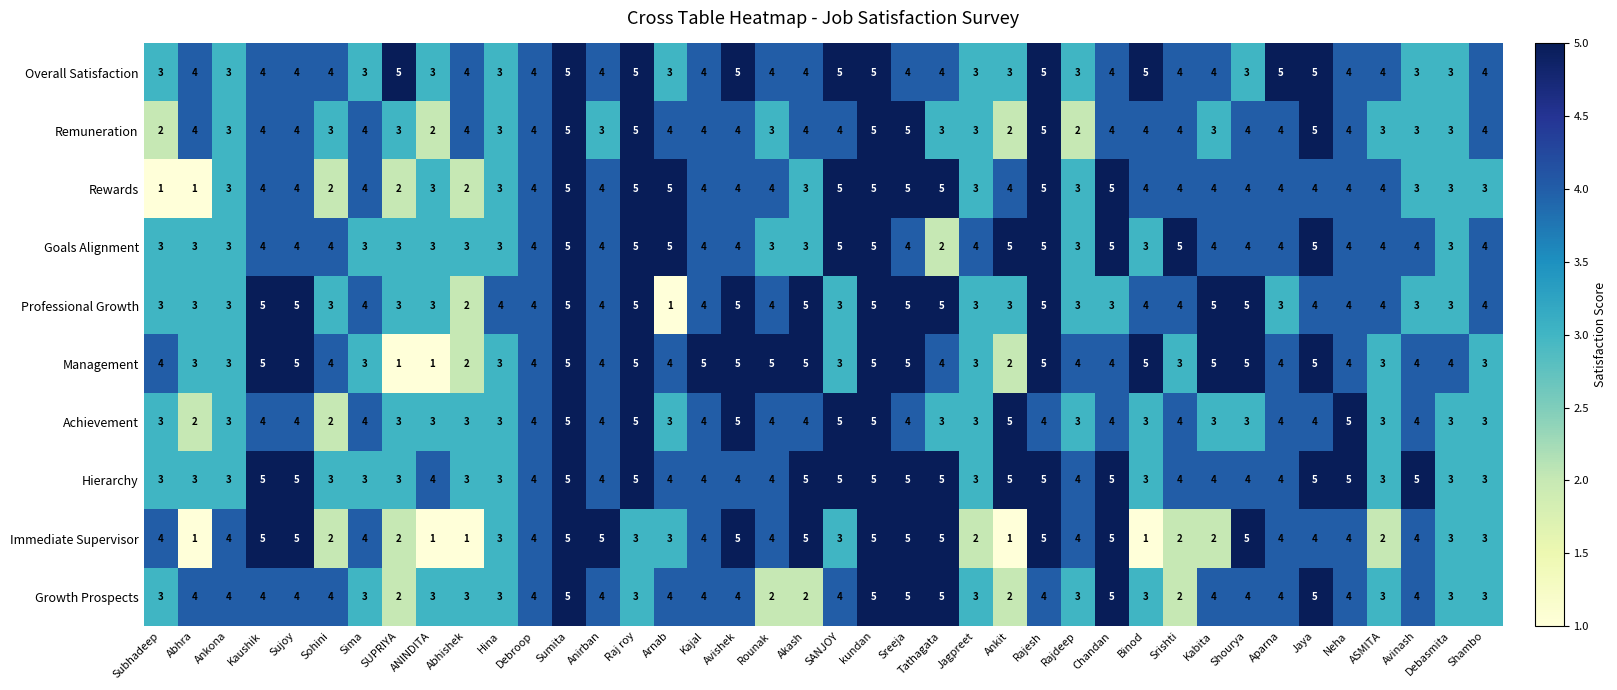

The value of Growth Prospects at Shambo is 3. True or false?

True